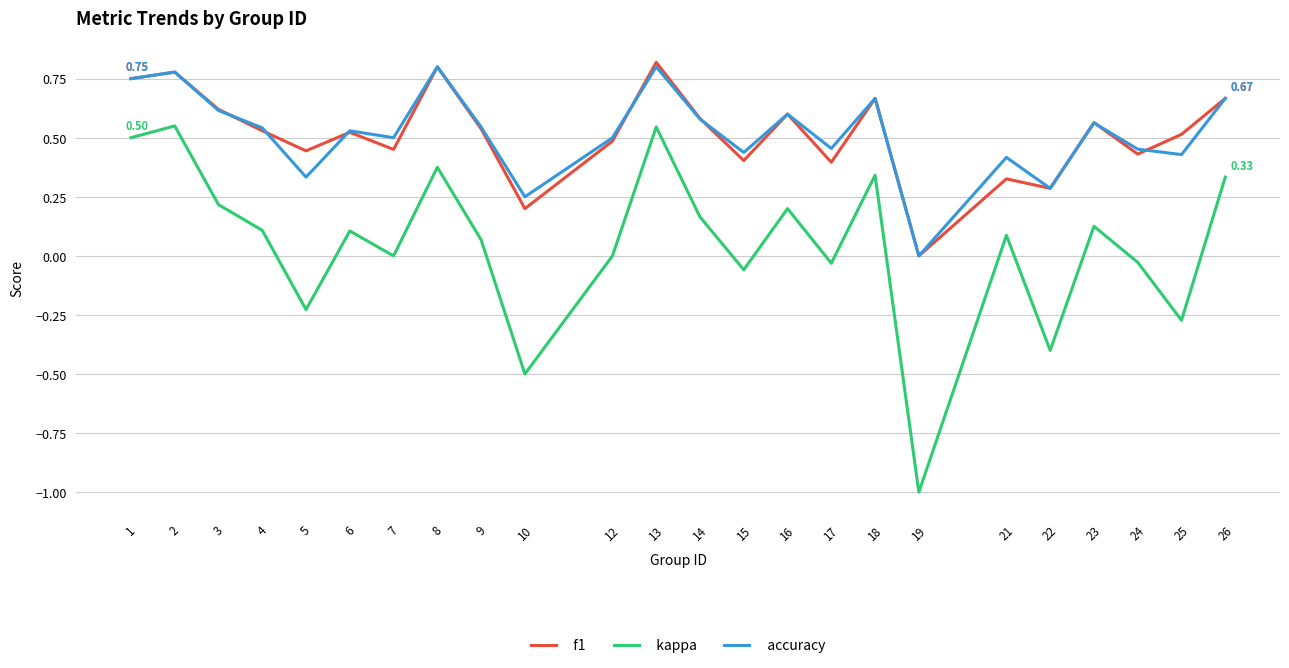

Which series has the widest spread of values?

kappa